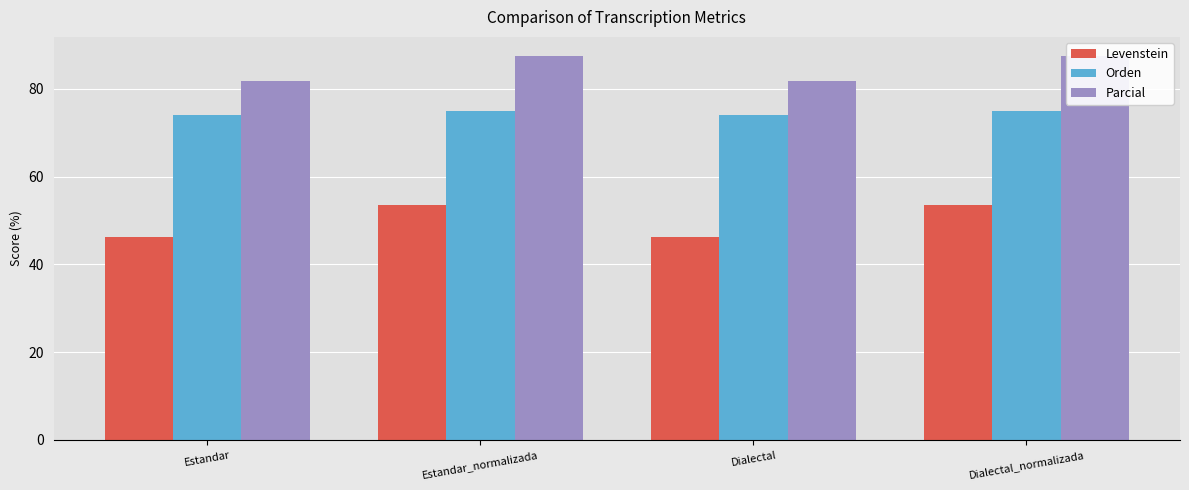

What is the difference between the Parcial values at Dialectal and Estandar_normalizada?

5.7